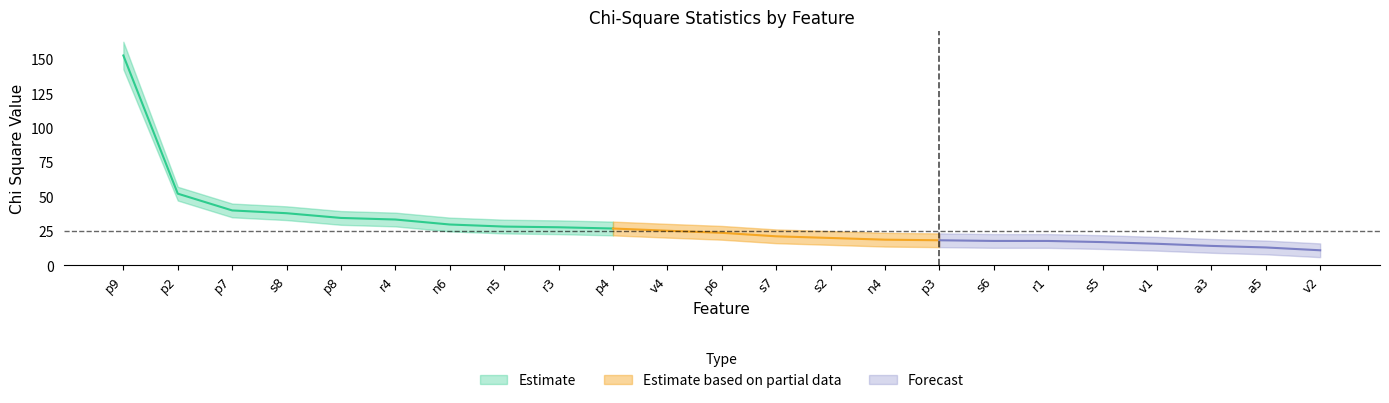

What is the average value of the Chi Square Lower series?

24.9